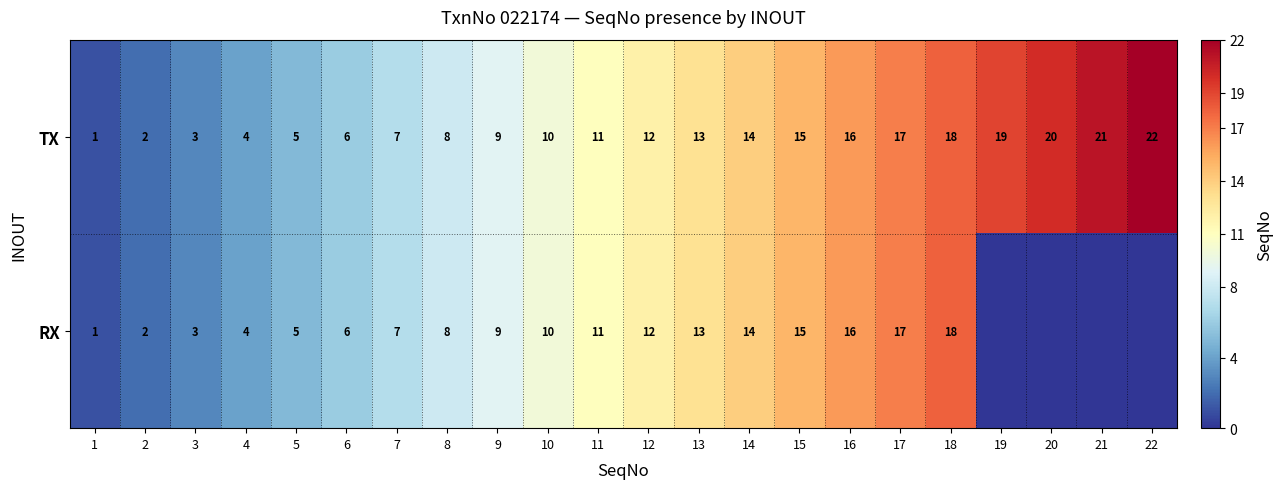

At which label does TX reach its peak?

22